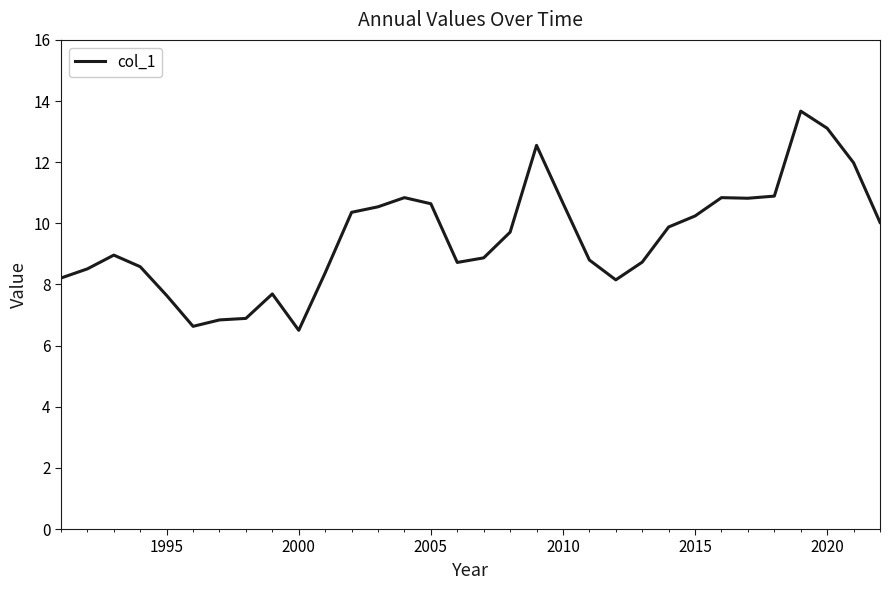

What is the difference between the maximum and minimum values?

7.2